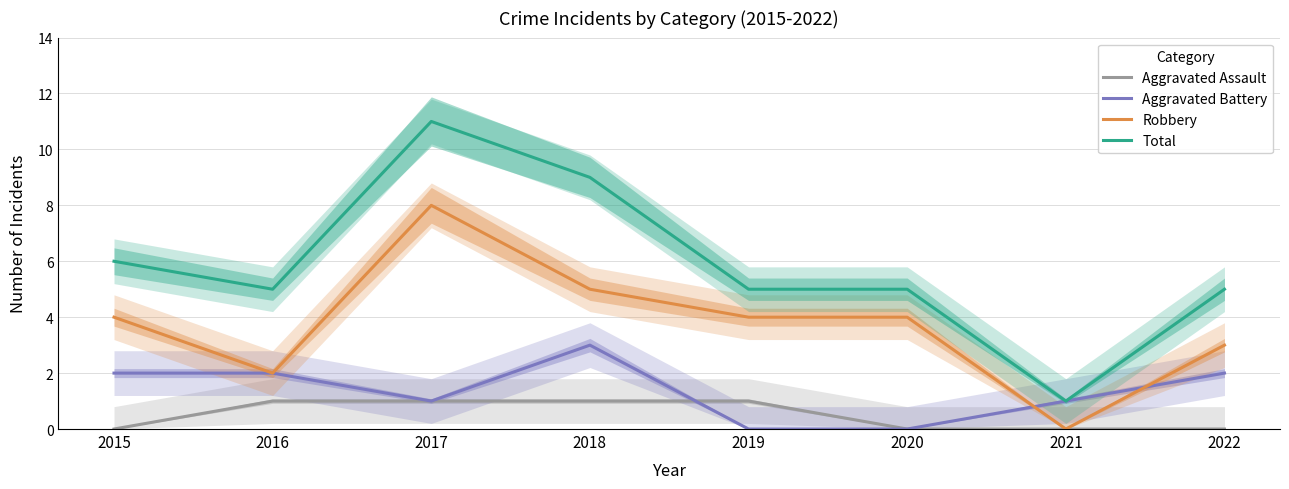

Rank the series by their average value, from highest to lowest.

Total, Robbery, Aggravated Battery, Aggravated Assault